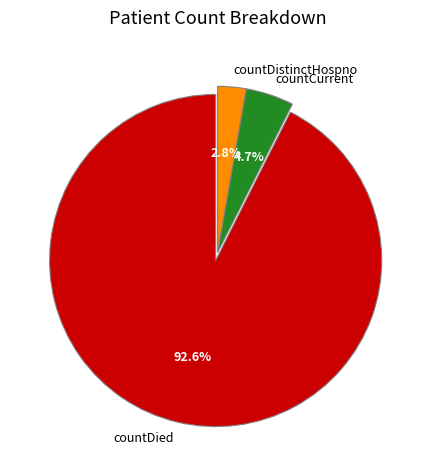

To the nearest percent, what is the difference between the largest and smallest slice percentages?

90%